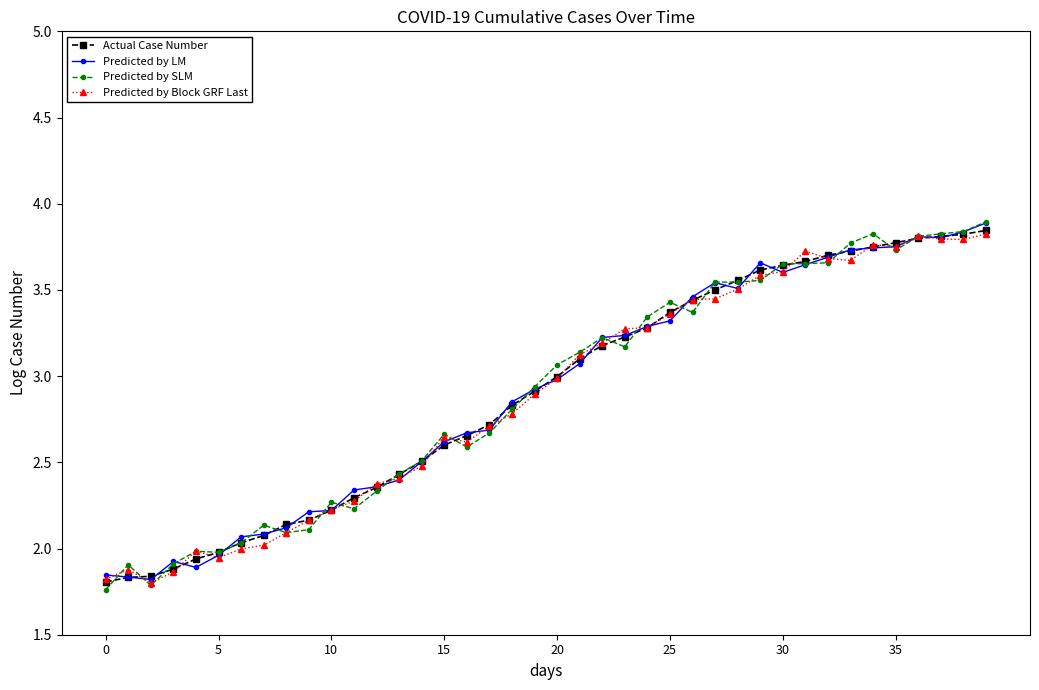

Which series ends up on top after the final intersection of Actual Case Number and Predicted by Block GRF Last?

Actual Case Number